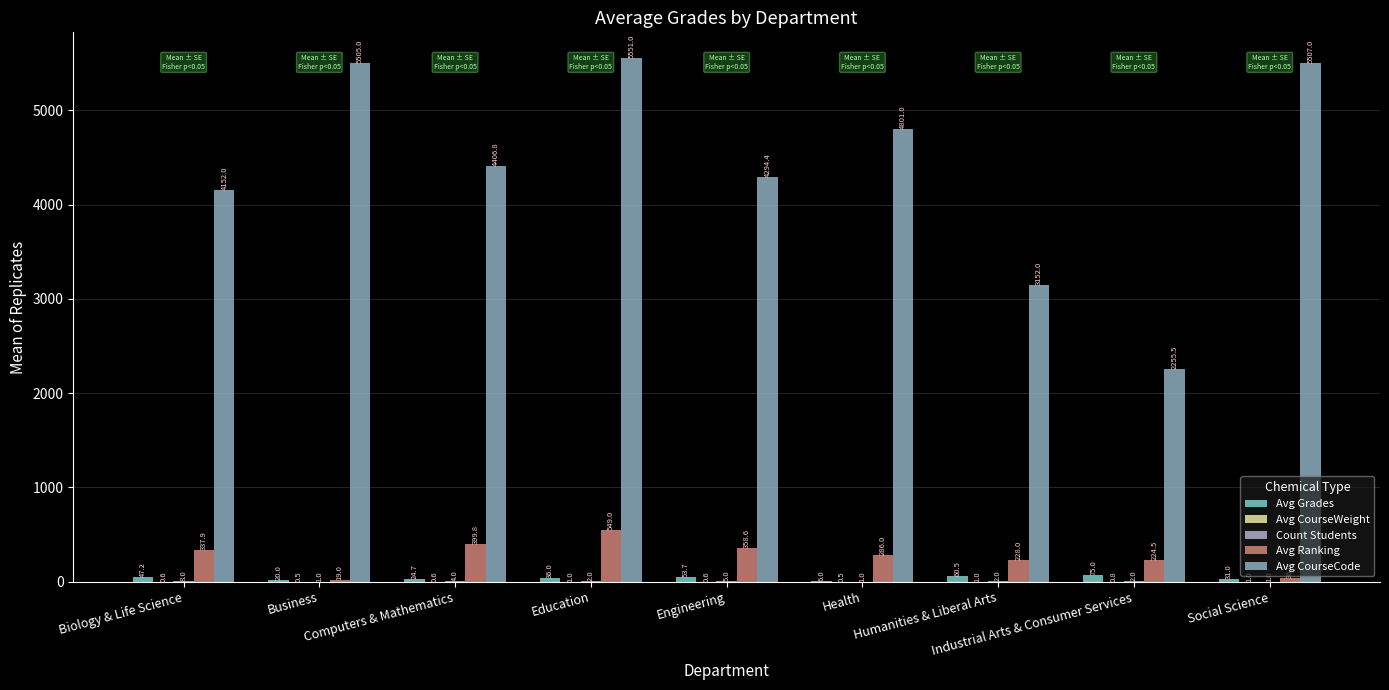

What is the label of the 6th bar from the right?

Education